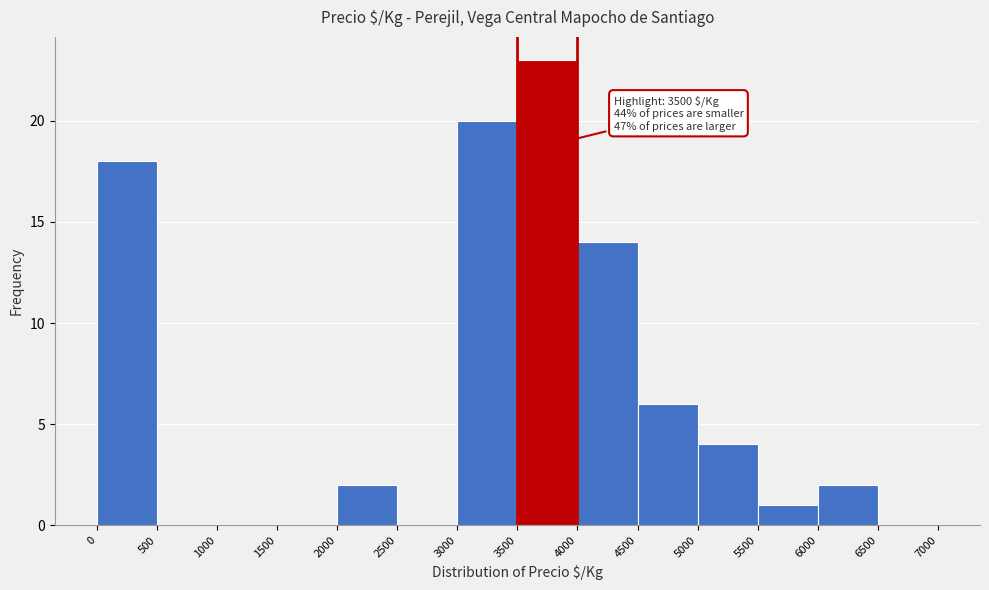

Which range on the x-axis has the tallest bar?

3500 to 4000